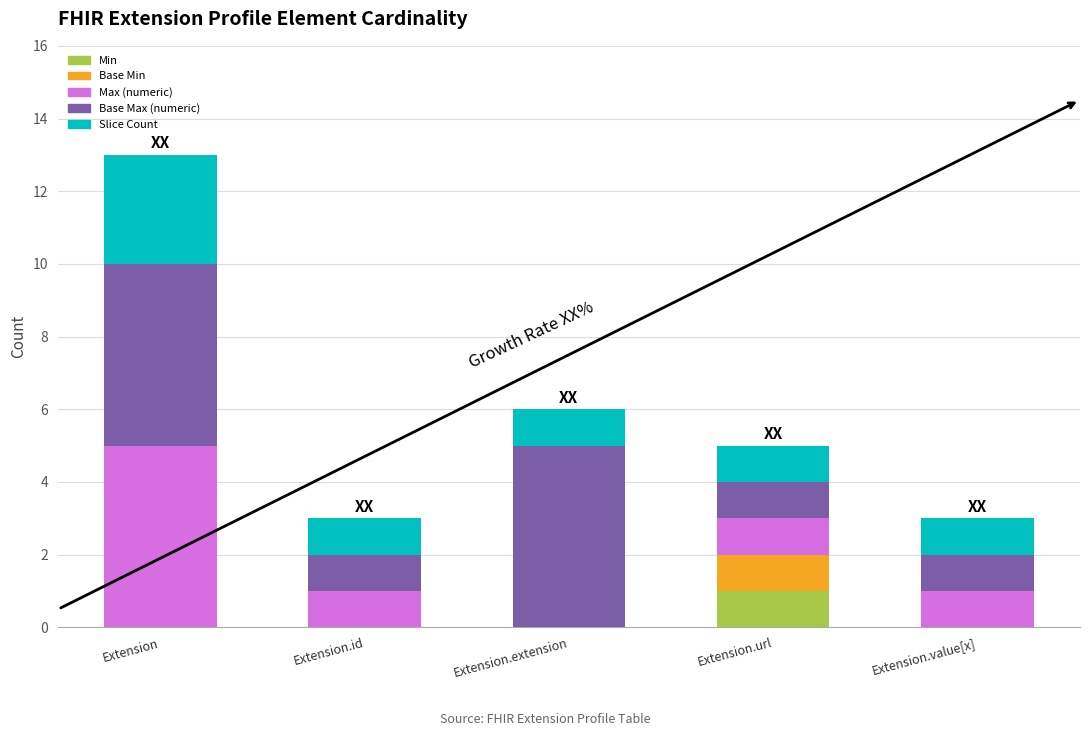

What is the total value across all series at Extension?

13